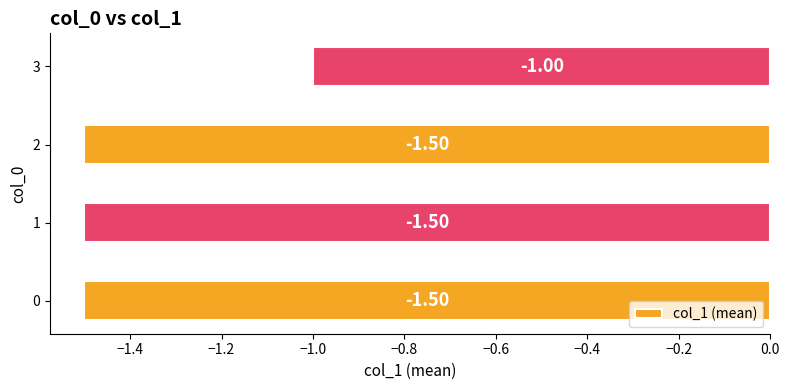

Does the chart contain any negative values?

Yes